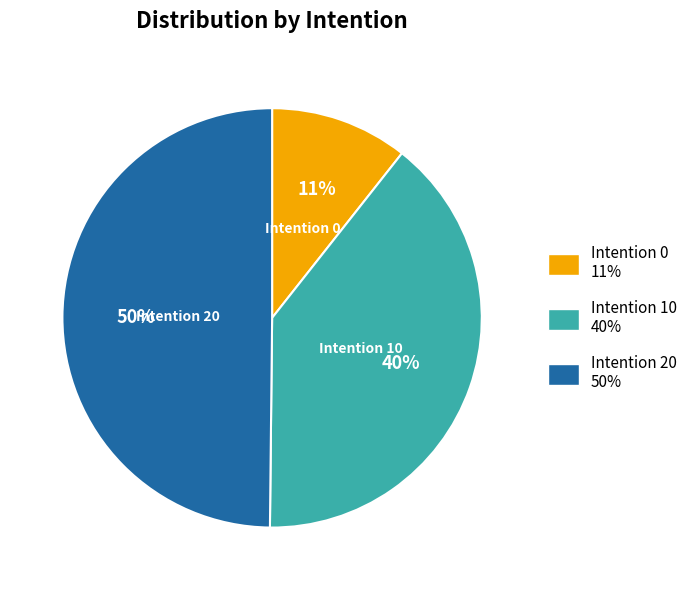

To the nearest percent, what is the difference between the largest and smallest slice percentages?

39%